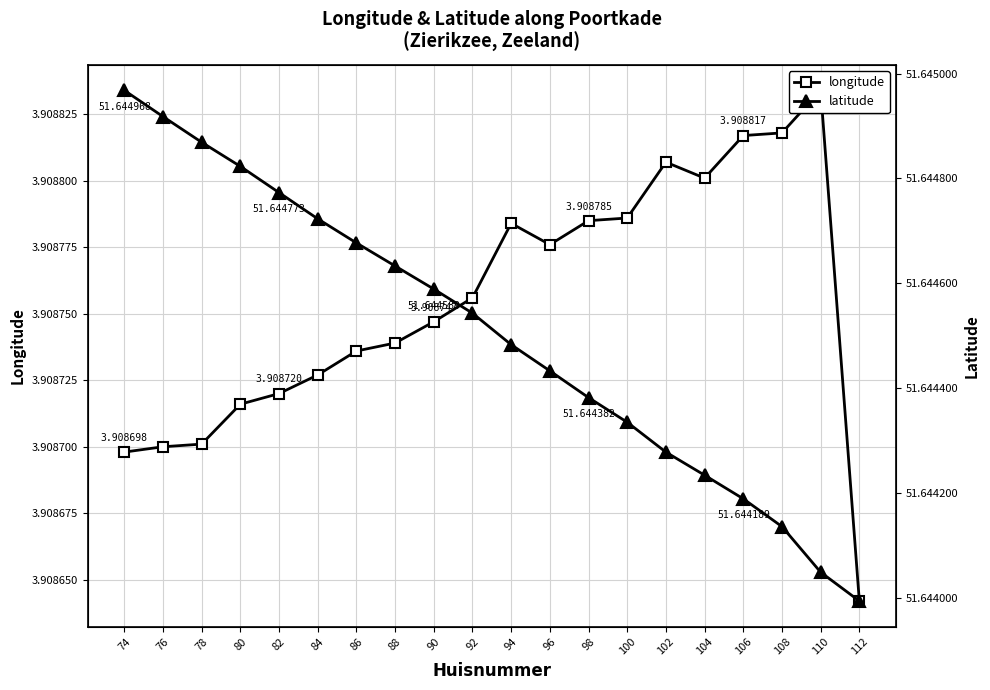

What is the difference between the highest and lowest values at 82?

47.7